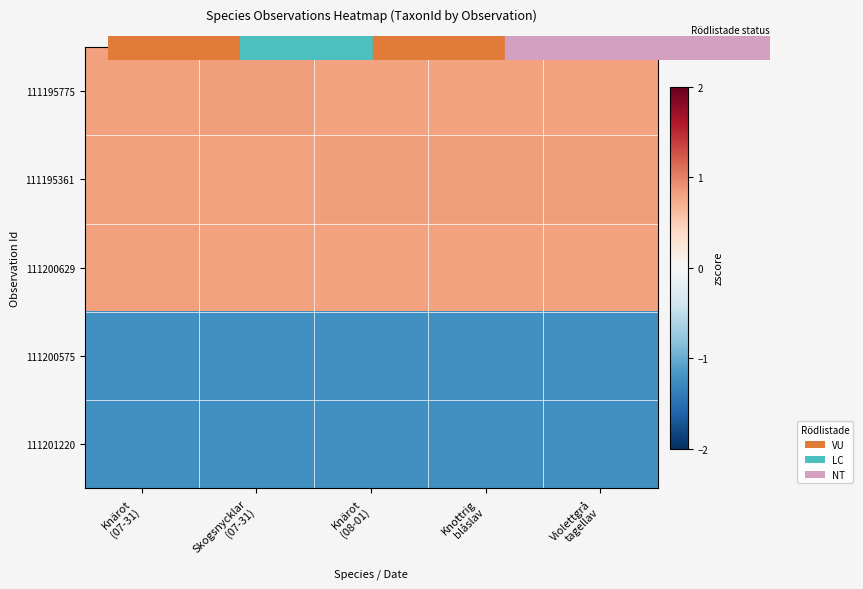

Reading left to right, what are all the values shown in this chart?

111195775: Knärot
(07-31)=0.8	Skogsnycklar
(07-31)=0.8	Knärot
(08-01)=0.8	Knottrig
blåslav=0.8	Violettgrå
tagellav=0.8
111195361: Knärot
(07-31)=0.8	Skogsnycklar
(07-31)=0.8	Knärot
(08-01)=0.8	Knottrig
blåslav=0.8	Violettgrå
tagellav=0.8
111200629: Knärot
(07-31)=0.8	Skogsnycklar
(07-31)=0.8	Knärot
(08-01)=0.8	Knottrig
blåslav=0.8	Violettgrå
tagellav=0.8
111200575: Knärot
(07-31)=-1.2	Skogsnycklar
(07-31)=-1.2	Knärot
(08-01)=-1.2	Knottrig
blåslav=-1.2	Violettgrå
tagellav=-1.2
111201220: Knärot
(07-31)=-1.2	Skogsnycklar
(07-31)=-1.2	Knärot
(08-01)=-1.2	Knottrig
blåslav=-1.2	Violettgrå
tagellav=-1.2